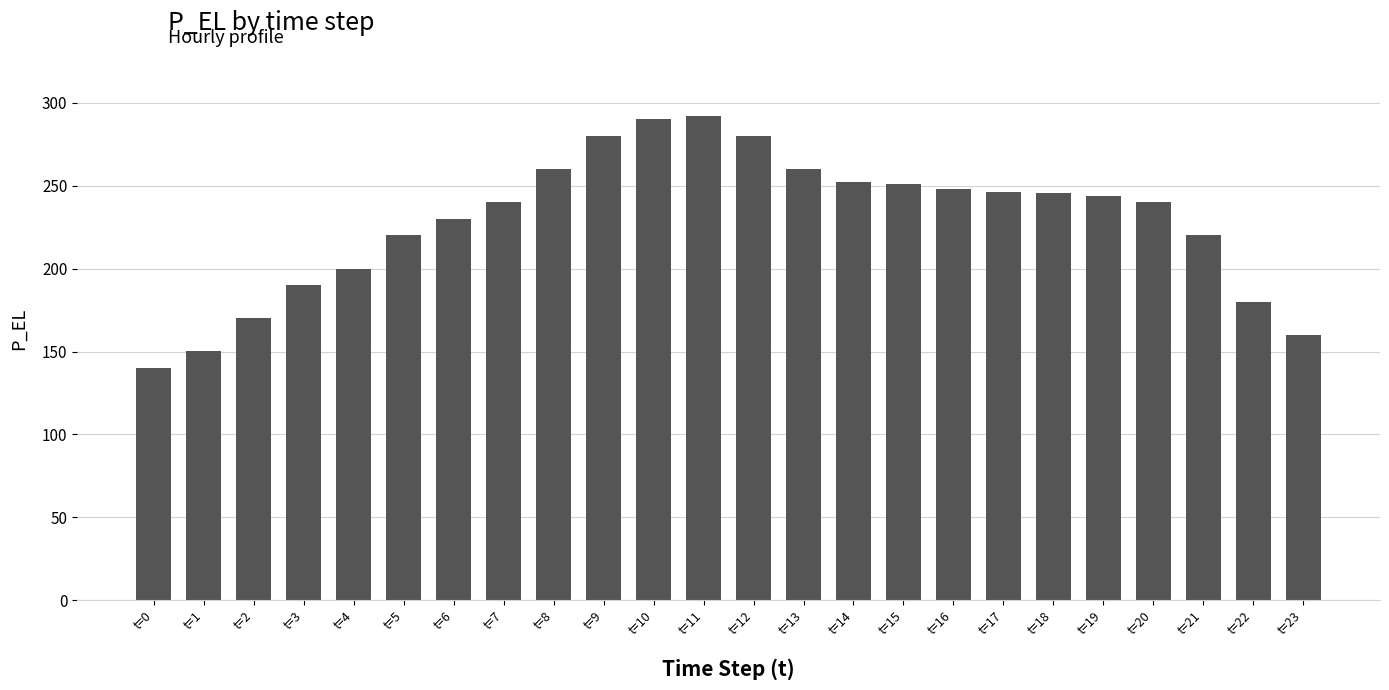

True or false: the data shows 493.9 at t=12.

False